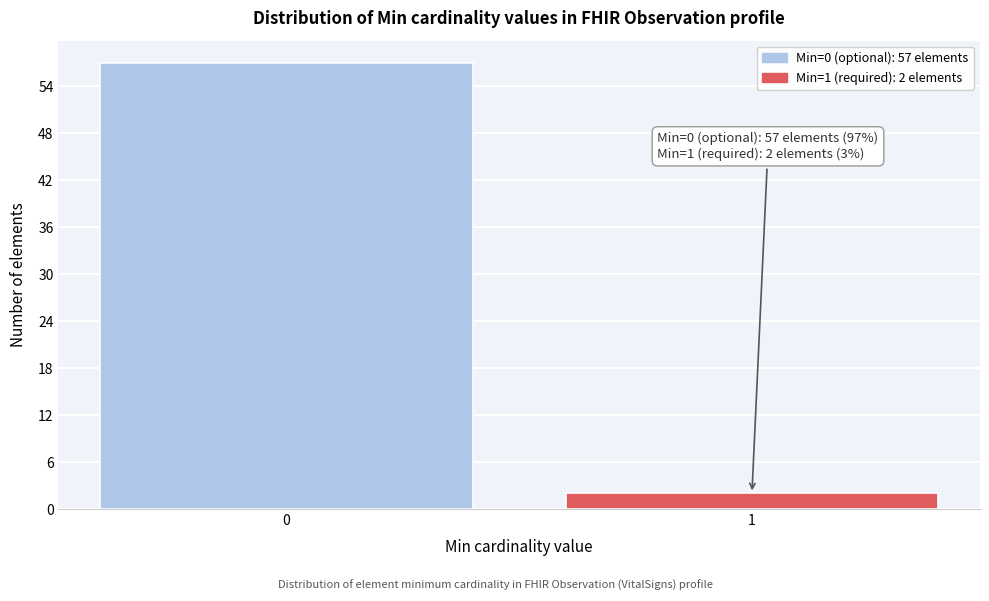

Reading left to right, transcribe all the data shown in this chart.

57	2